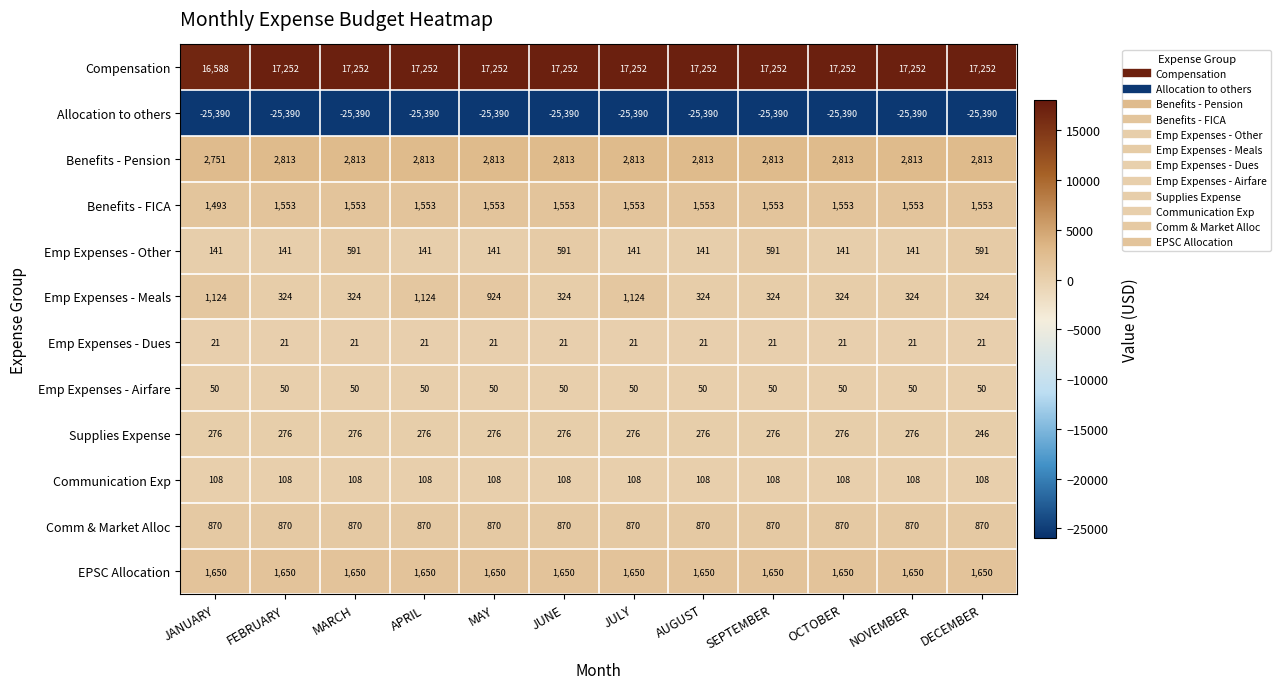

What is the difference between the highest and lowest values at AUGUST?

42642